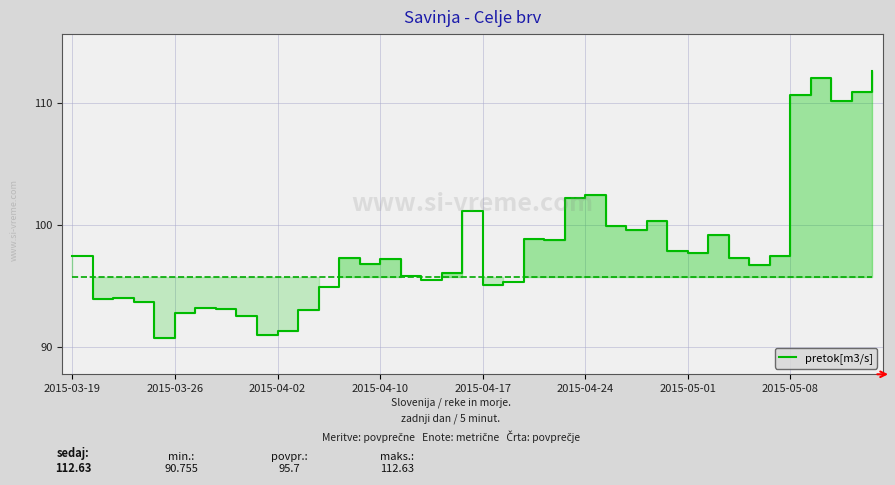

What is the minimum value shown in the chart?

90.8